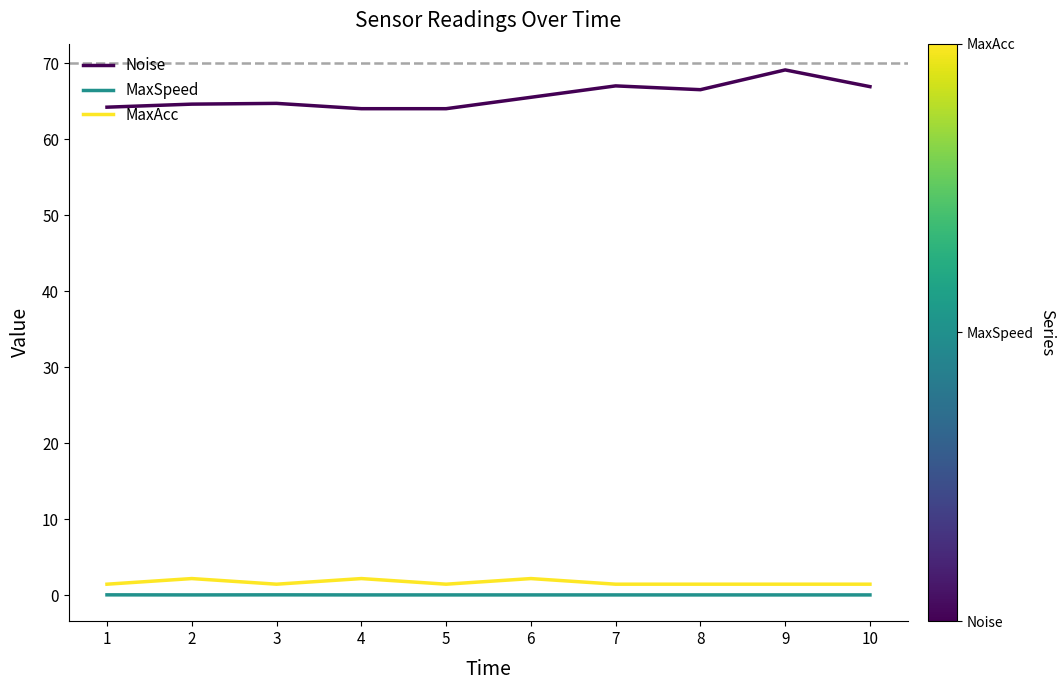

True or false: MaxSpeed and MaxAcc intersect in this chart.

False